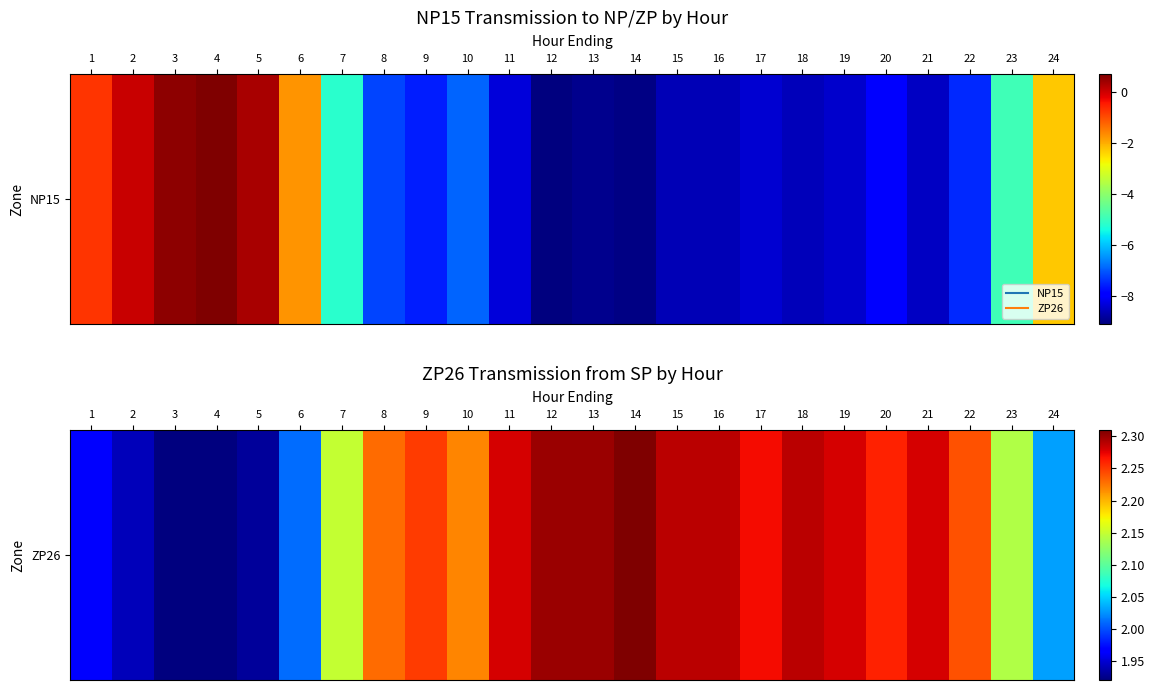

The chart shows a value of 0.6 at 20. True or false?

False